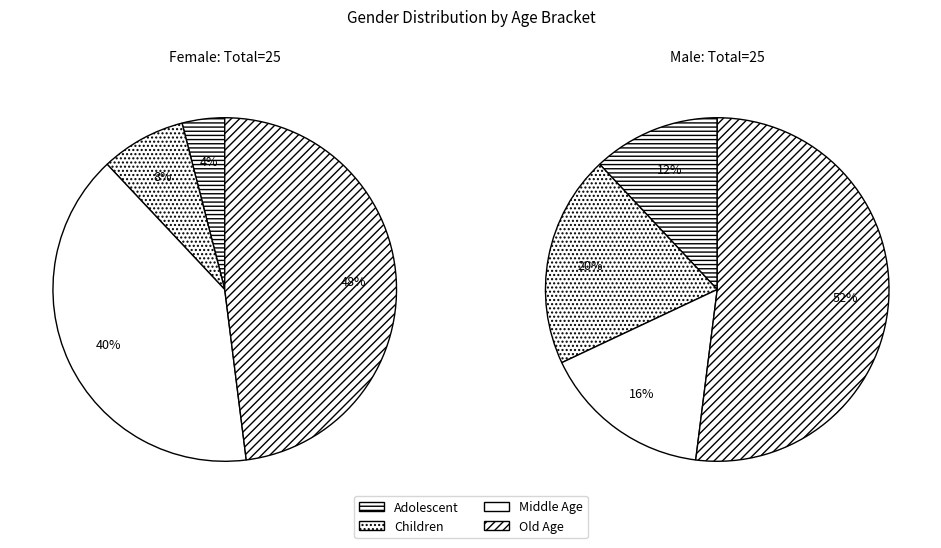

Is it true that Adolescent is 4% of the pie?

True